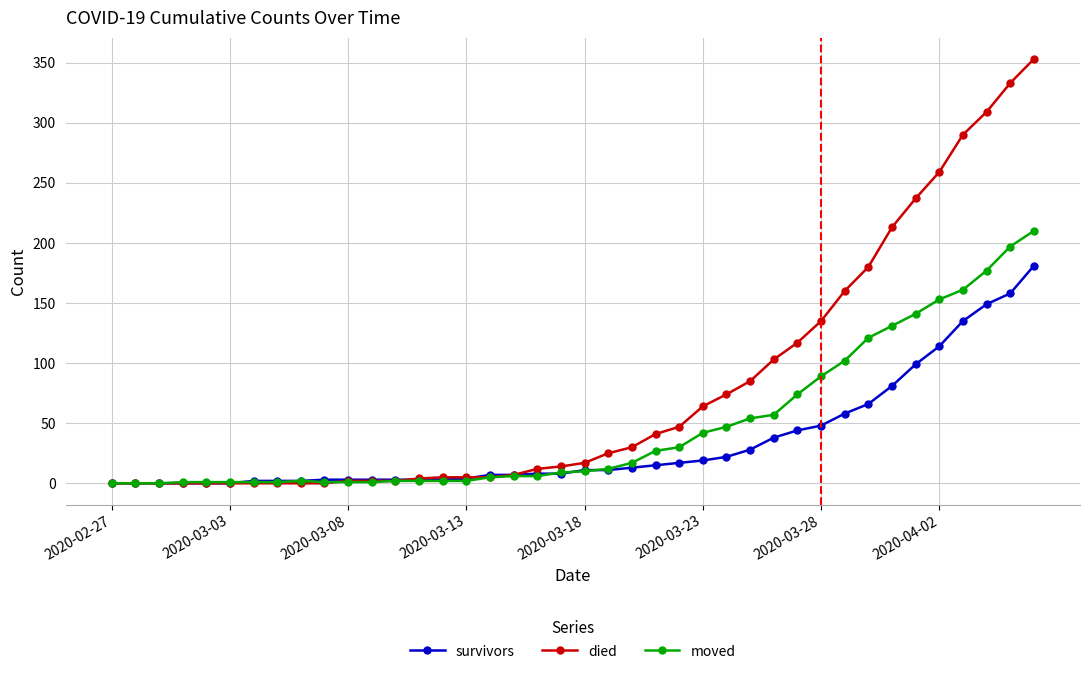

Which series ends up on top after the final intersection of survivors and moved?

moved